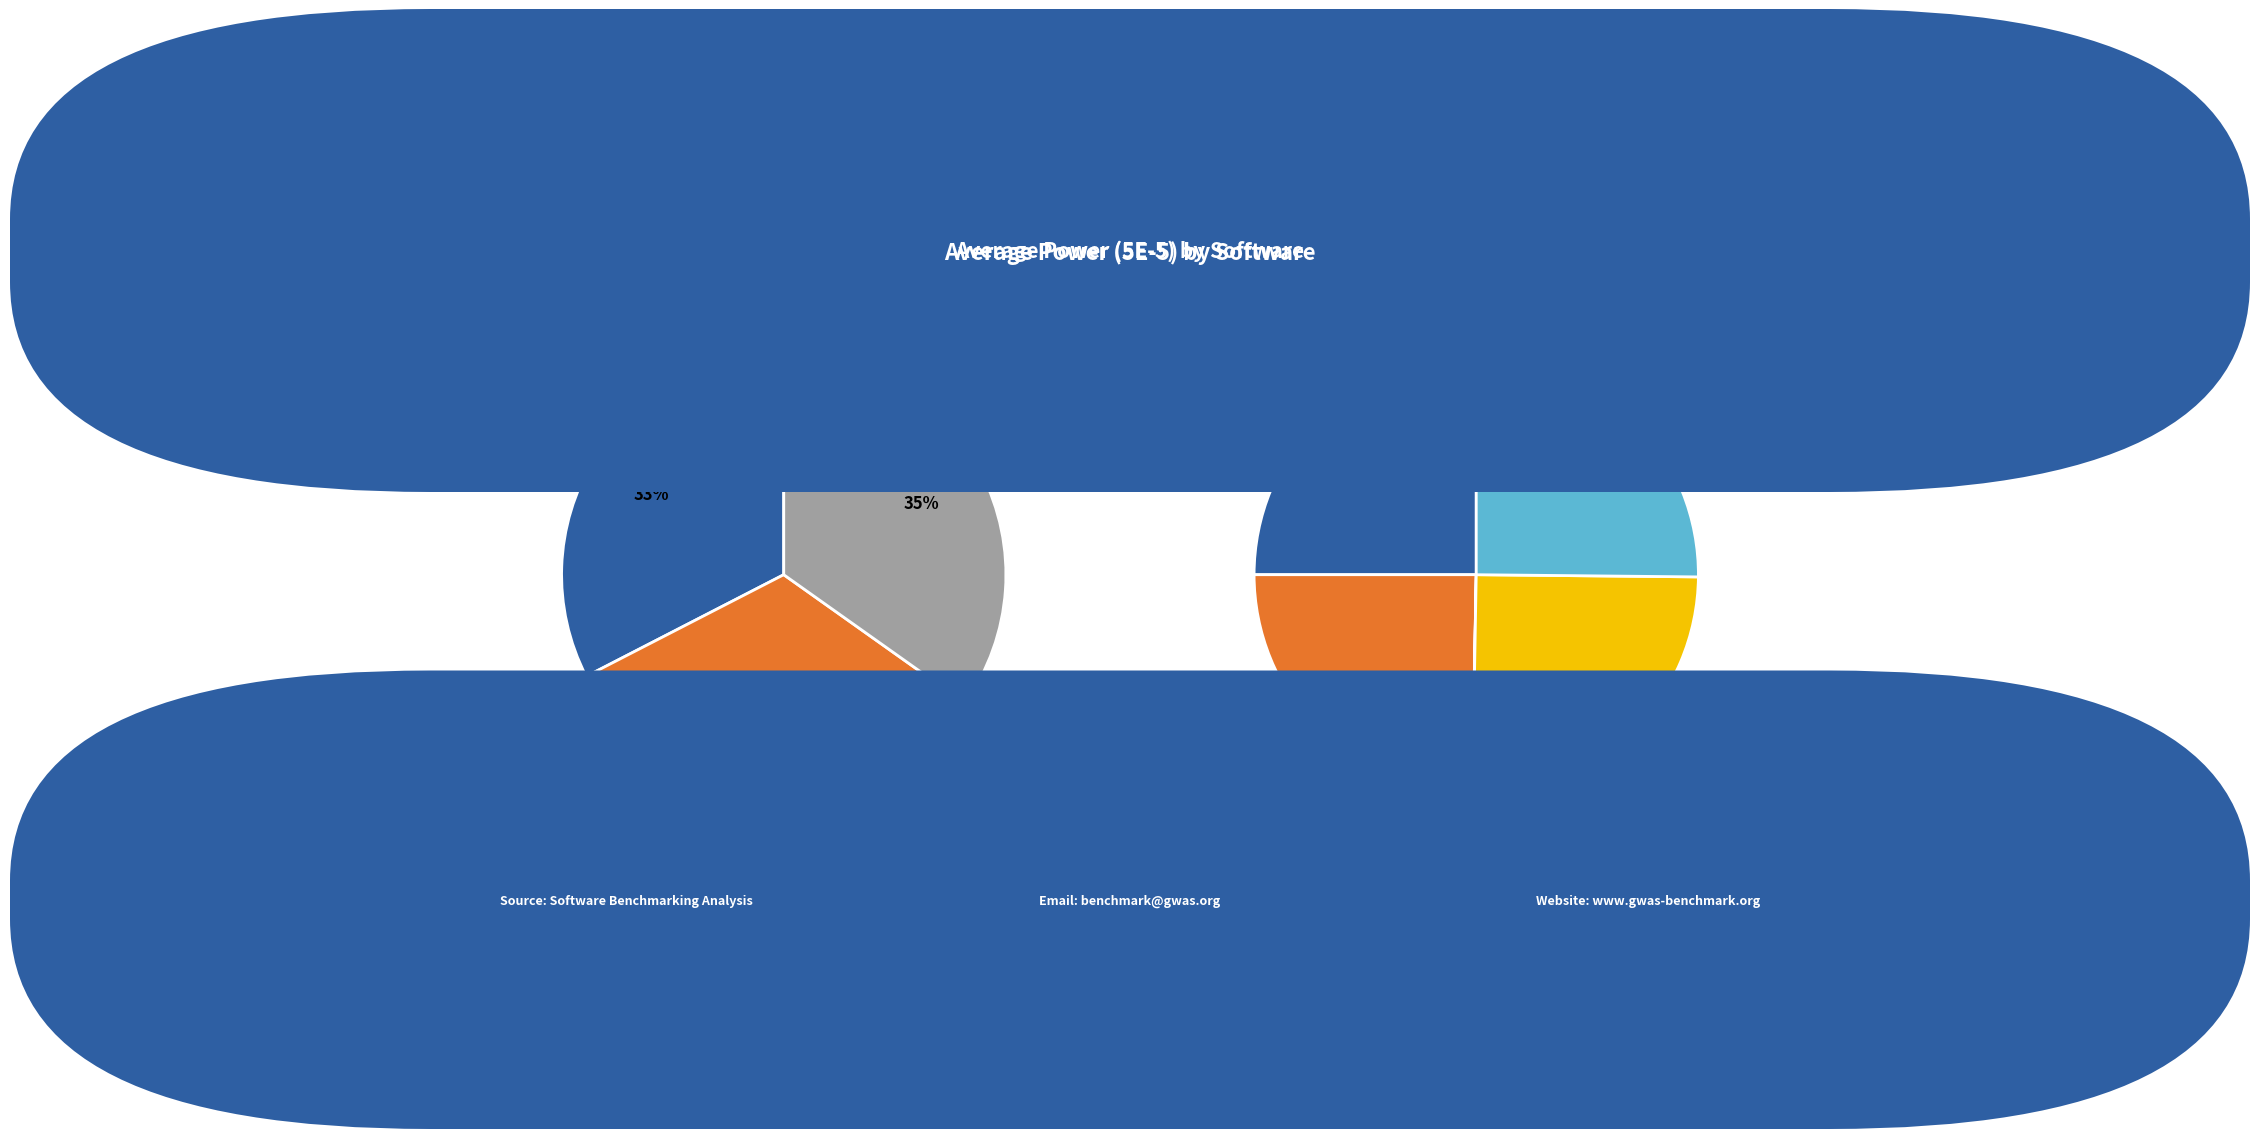

What is the spread (max minus min) of values at LDAK?

0.1